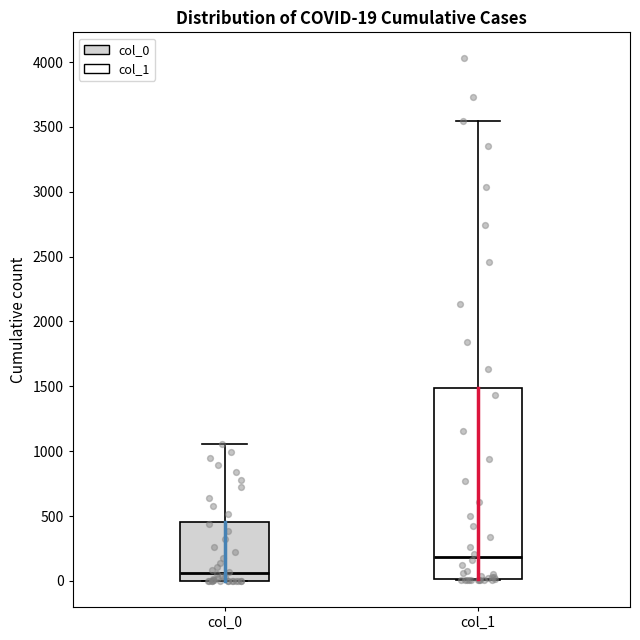

Which box's median line is the lowest?

col_0